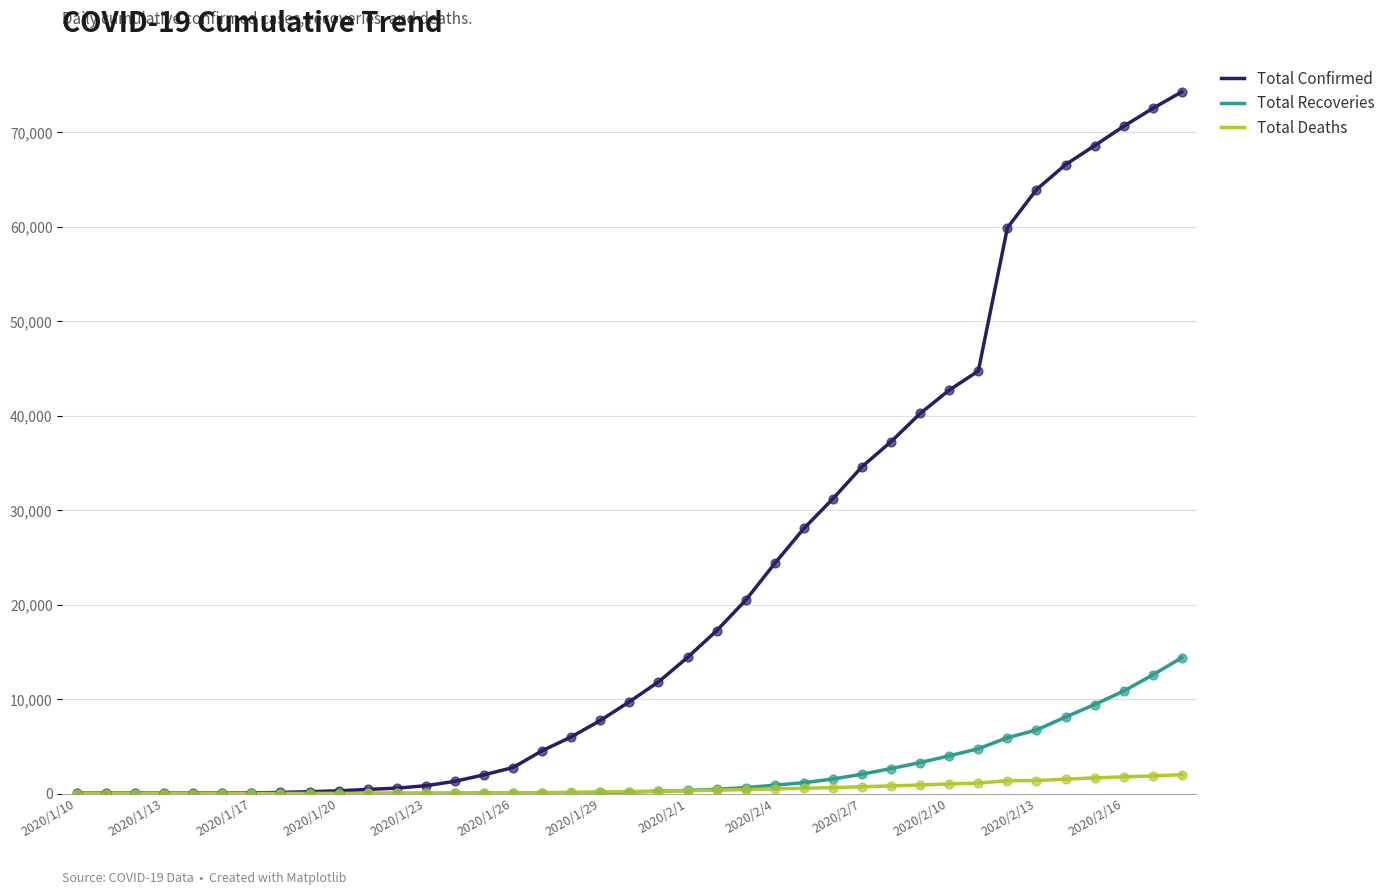

Which series has the largest total across all categories?

Total Confirmed